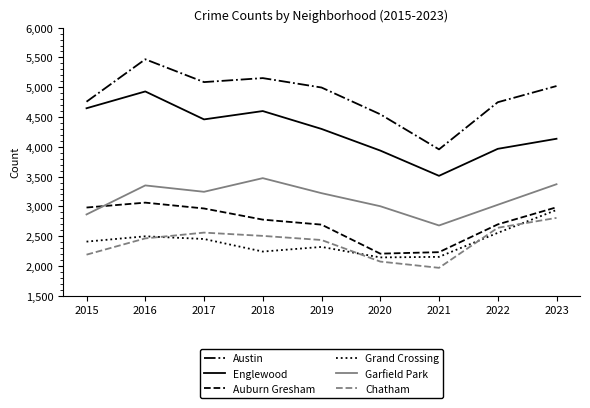

Which category has the lowest value across all series?

2021